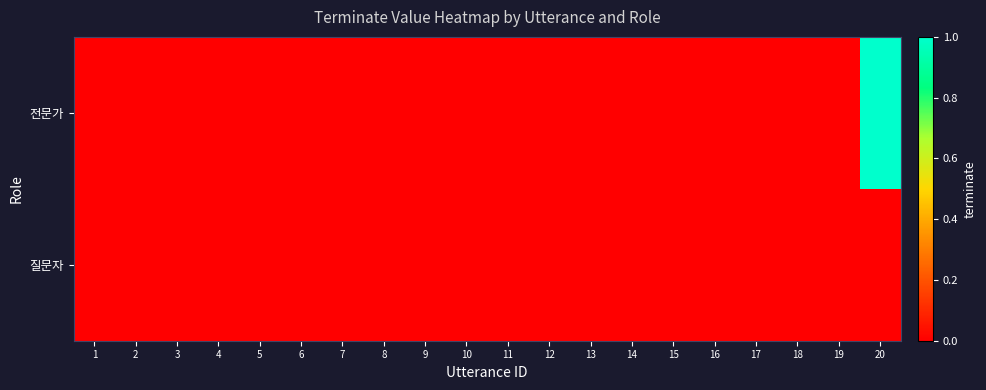

List the series in order of their overall mean, lowest first.

질문자, 전문가